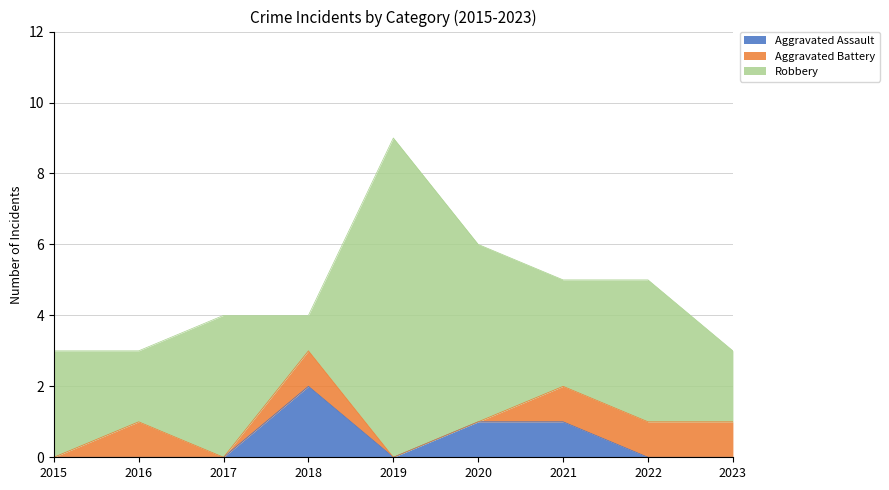

Reading left to right, transcribe all the data shown in this chart.

Aggravated Assault: 0	0	0	2	0	1	1	0	0
Aggravated Battery: 0	1	0	1	0	0	1	1	1
Robbery: 3	2	4	1	9	5	3	4	2